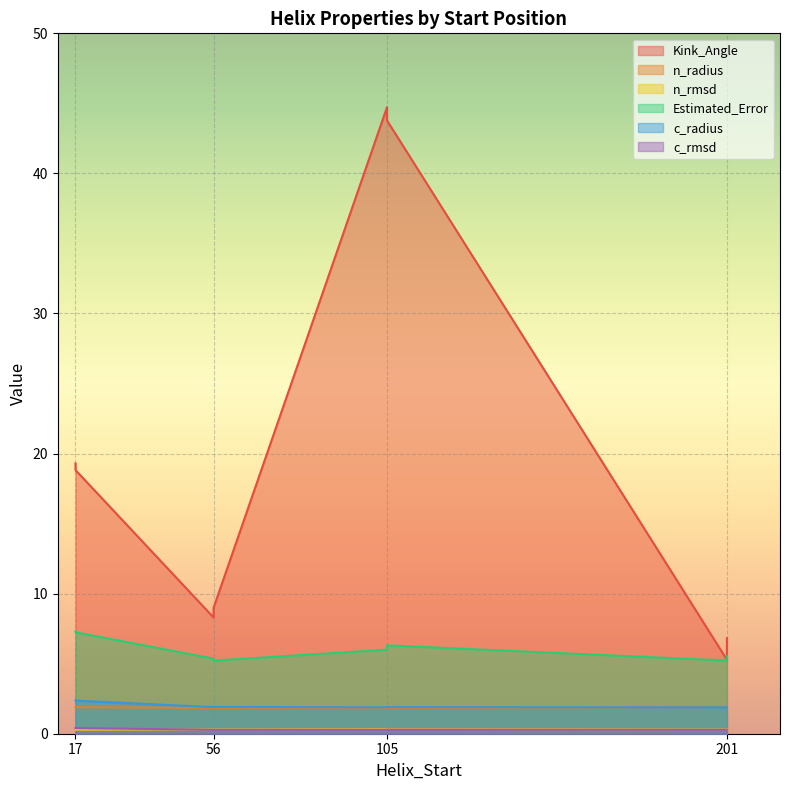

Rank the series by their maximum value, from highest to lowest.

Kink_Angle, Estimated_Error, c_radius, n_radius, c_rmsd, n_rmsd